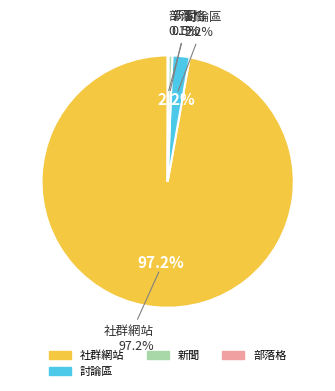

What is the majority slice?

社群網站